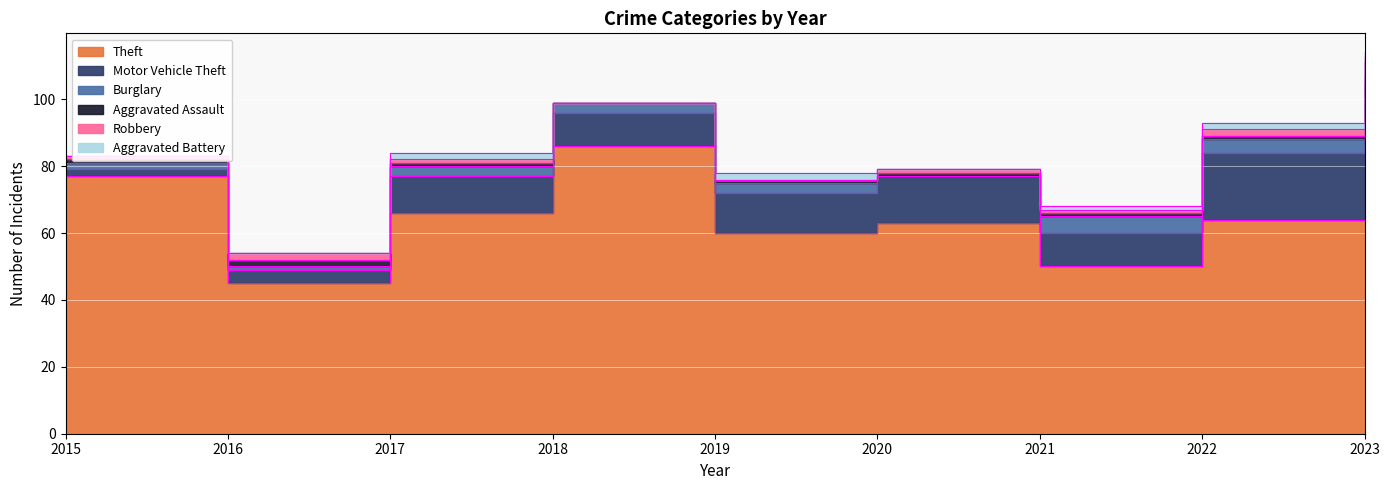

True or false: Motor Vehicle Theft and Theft cross at least once.

False